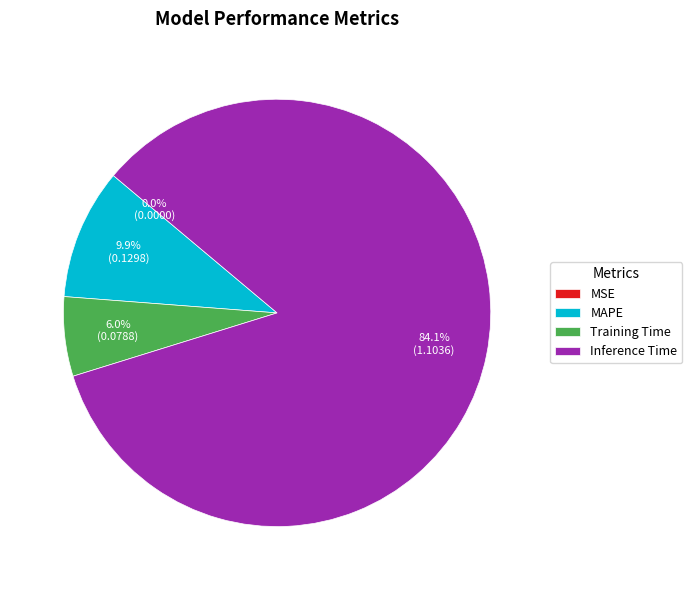

Which slice represents more than half of the pie?

Inference Time